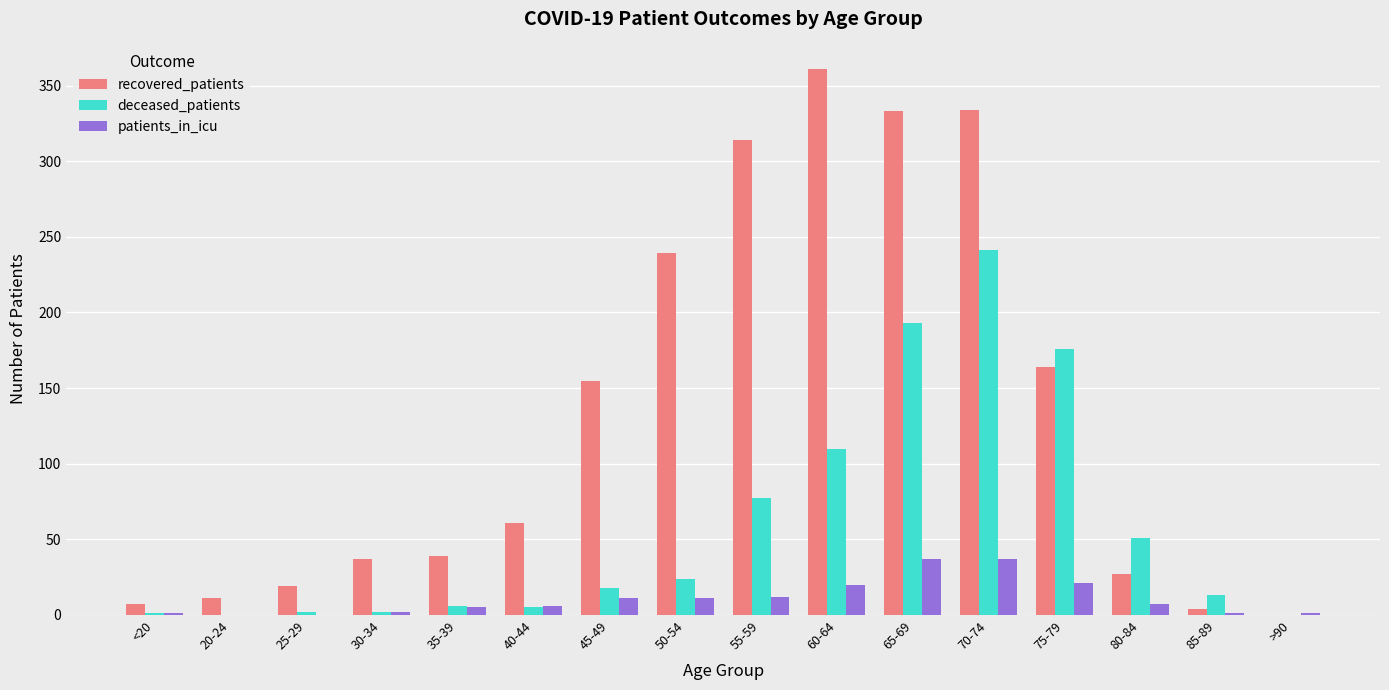

Is the value of recovered_patients at 30-34 greater than the value of deceased_patients at 45-49?

Yes